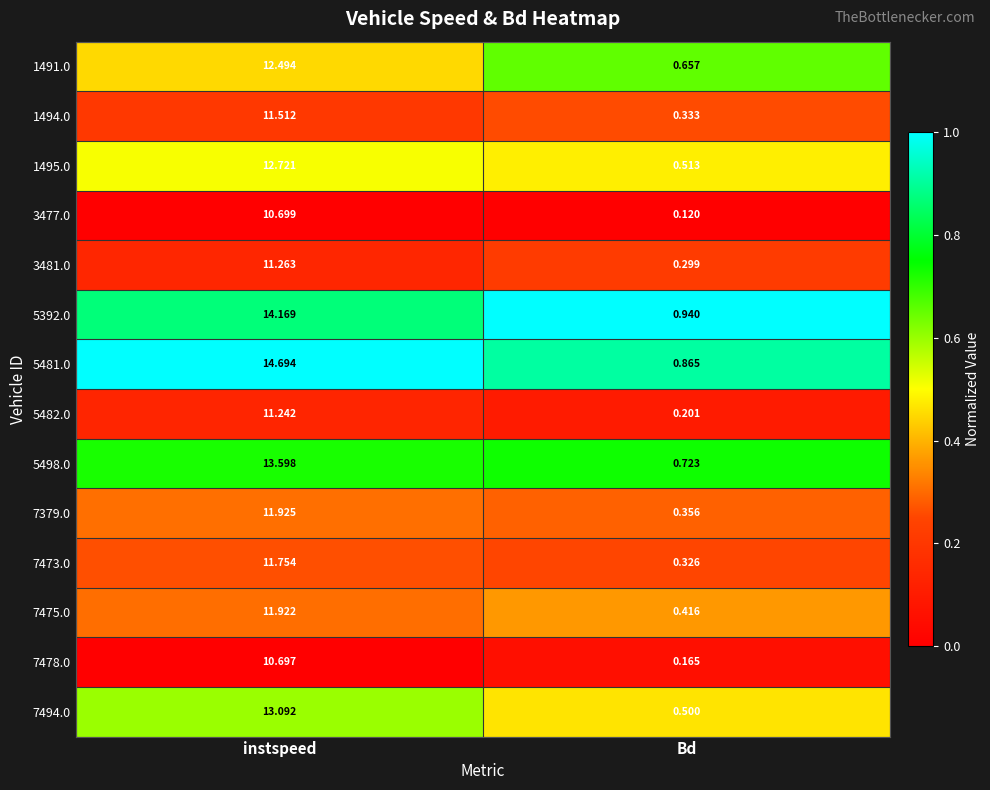

At which label does 1491.0 first exceed 12?

instspeed